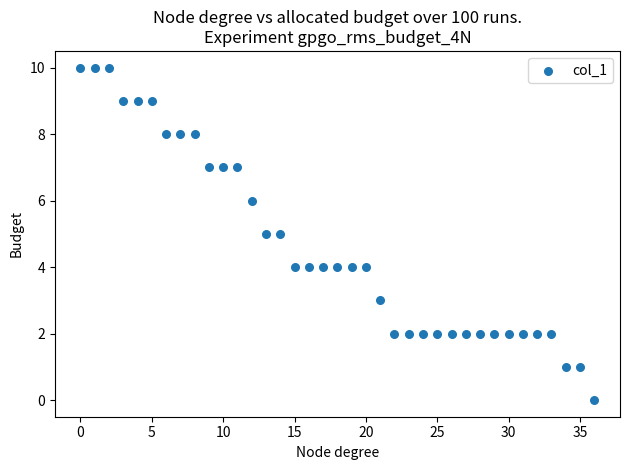

What is the range of Y values (max minus min)?

10